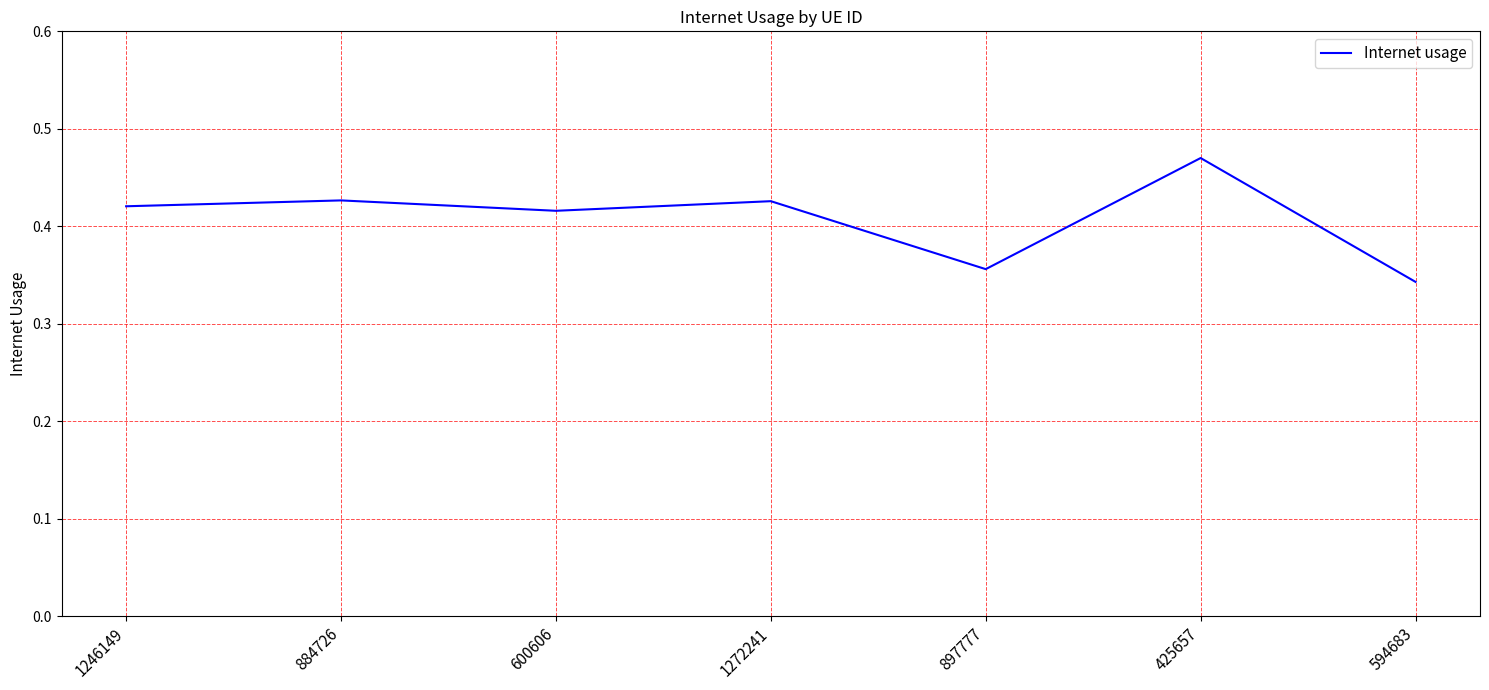

Where is the data nearest to the value 0?

594683